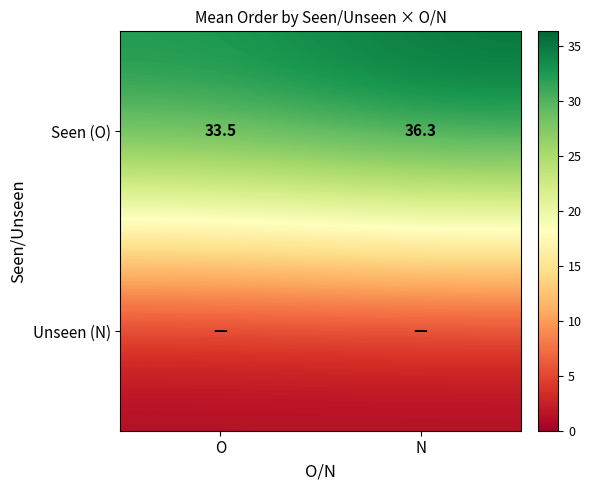

How many data points does each series have?

2